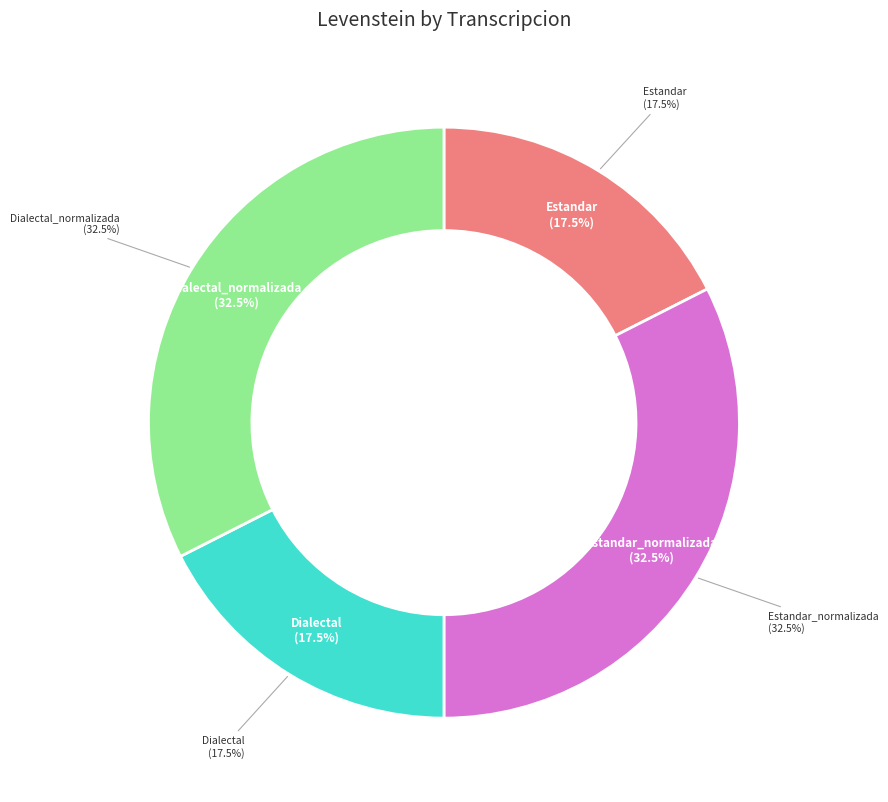

Rank the categories by value from lowest to highest.

Estandar, Dialectal, Estandar_normalizada, Dialectal_normalizada